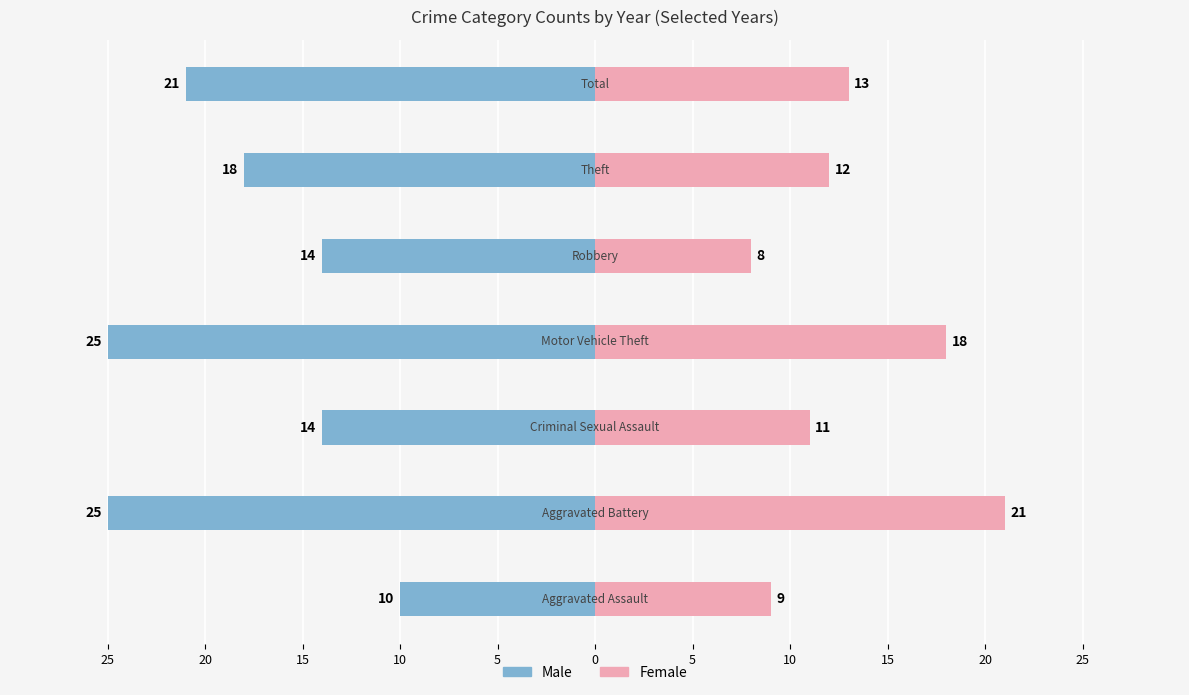

How many bars are there in each group?

2